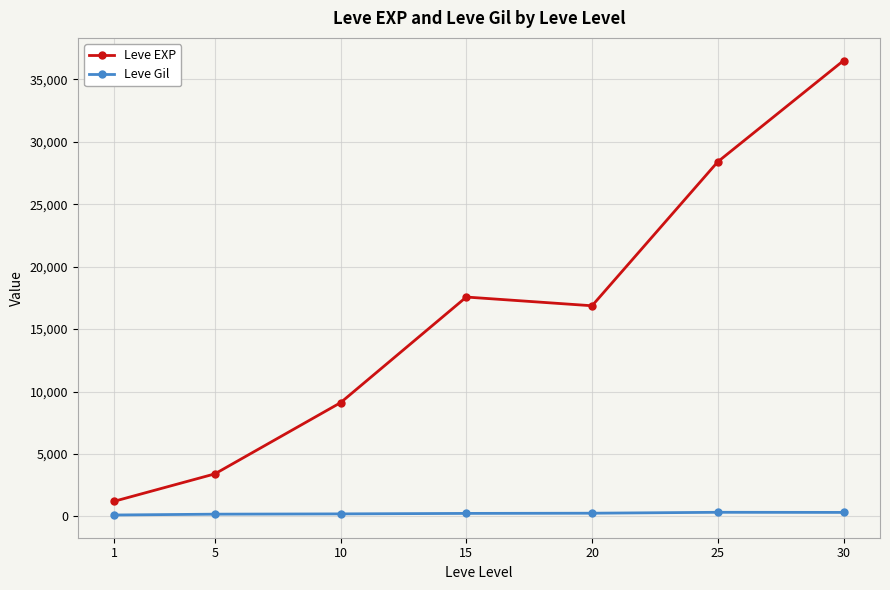

List the series in order of their peak value, highest first.

Leve EXP, Leve Gil